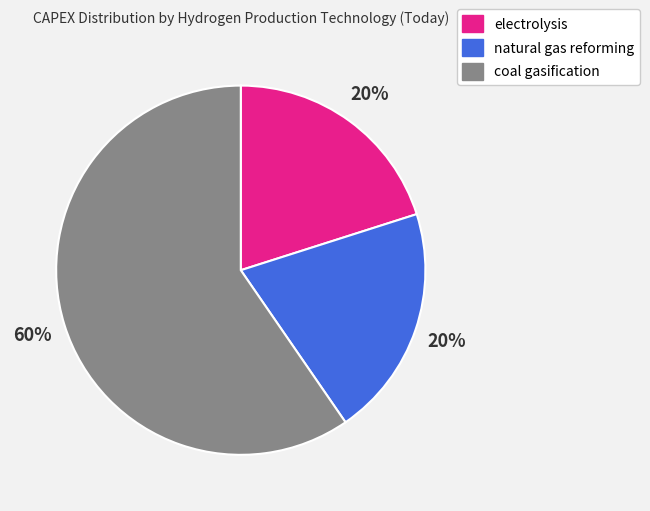

Is it true that natural gas reforming is 20% of the pie?

True